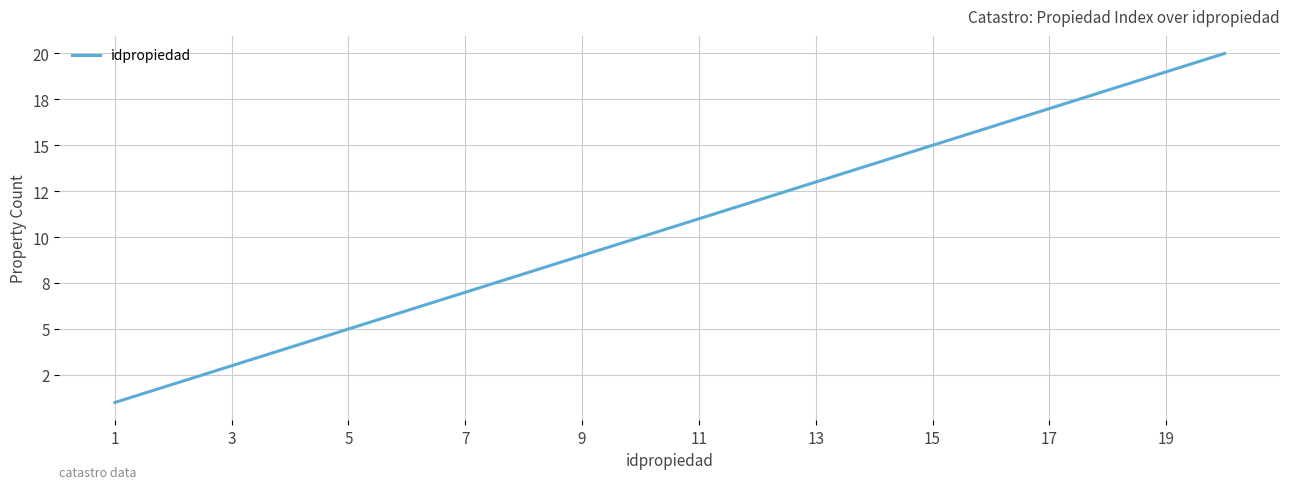

Is this an area chart (filled region under the line)?

No